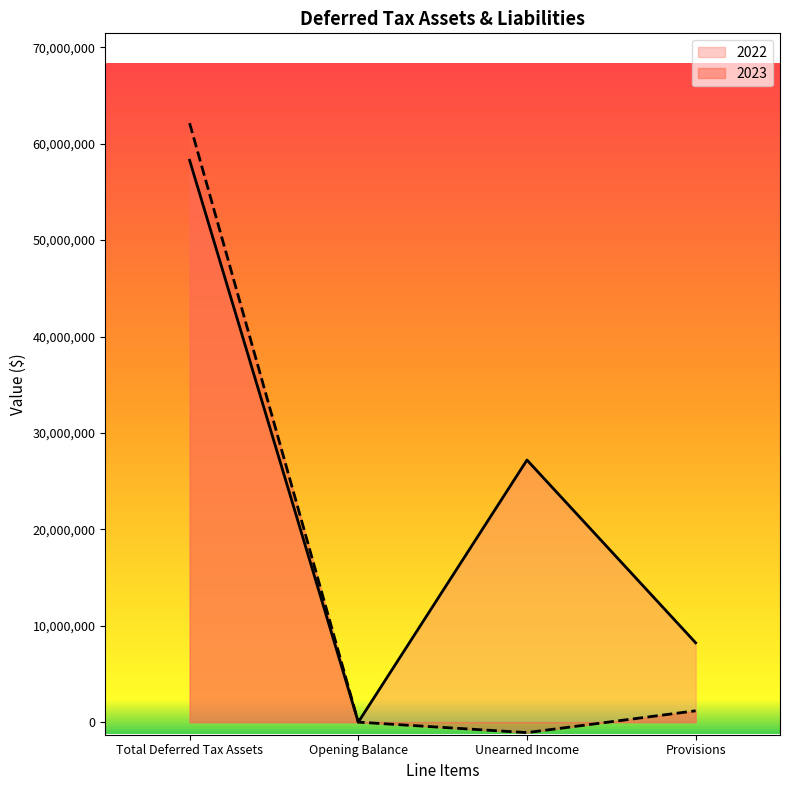

What is the sum of the 2022 values at Unearned Income and Provisions?

35420490